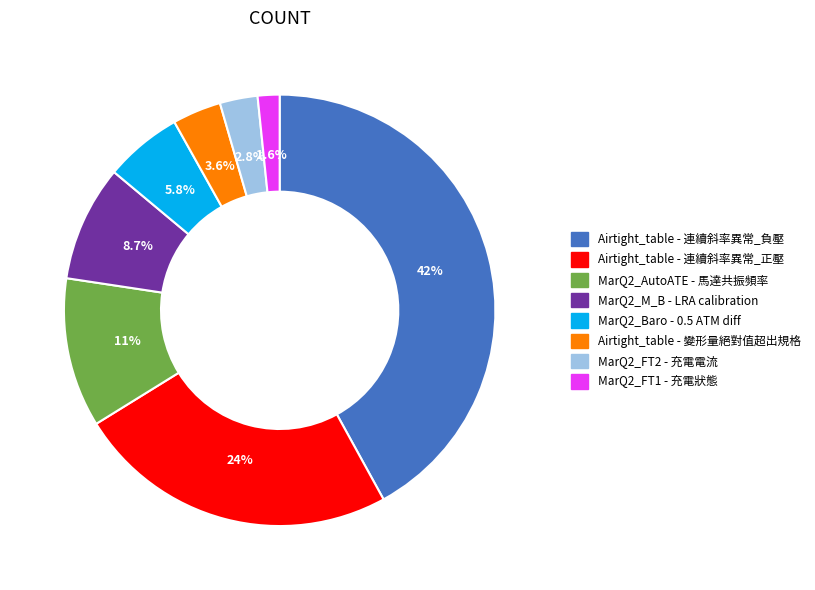

Is there a majority slice in this chart?

No